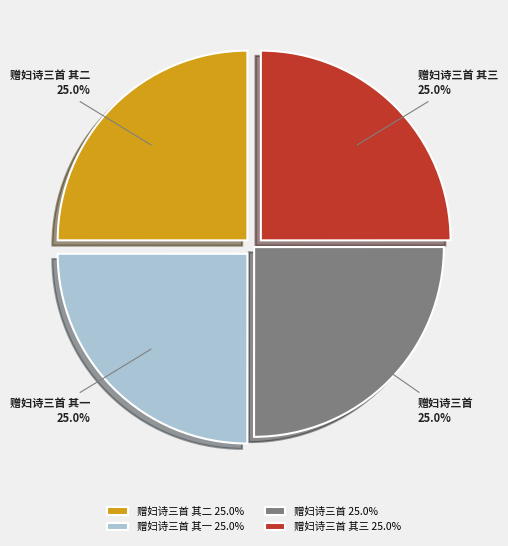

How much of the chart is everything except 赠妇诗三首 其二?

75.0%